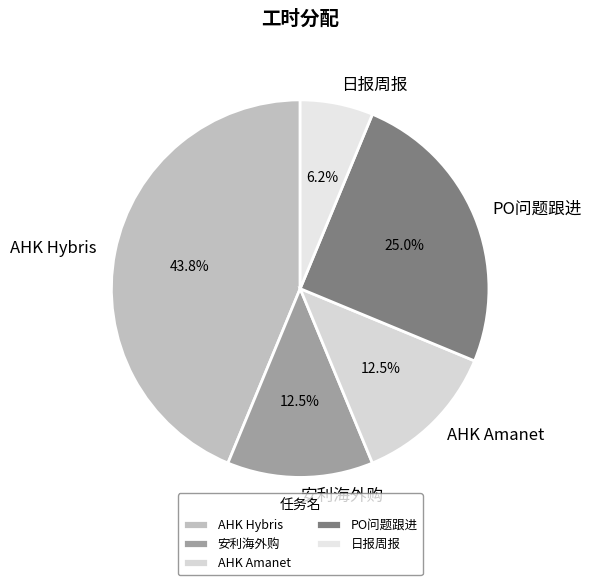

Combined, do 日报周报 and AHK Amanet account for over 50%?

No